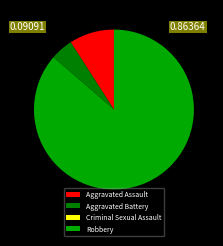

Approximately how many times larger is the value at Robbery compared to Aggravated Battery?

19.0